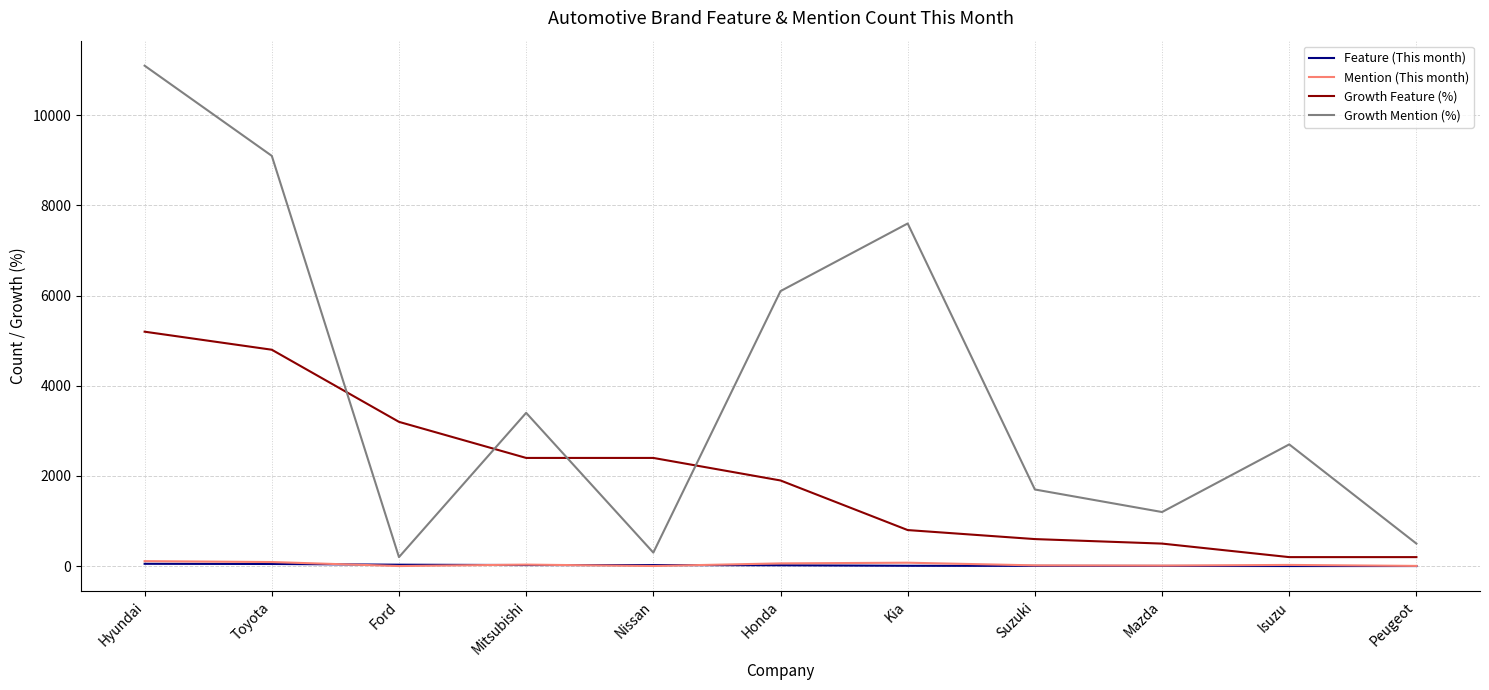

At which category is the sum across all series the highest?

Hyundai